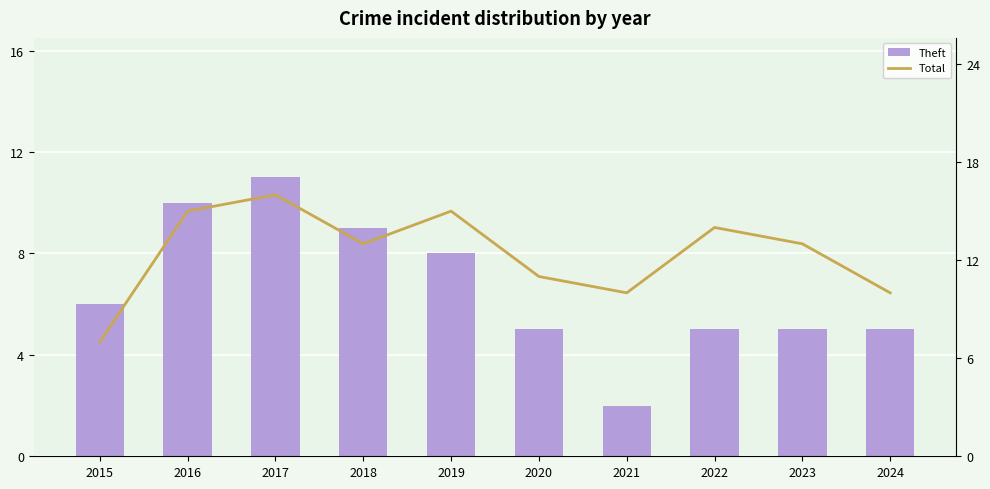

List the series in order of their peak value, lowest first.

Theft, Total